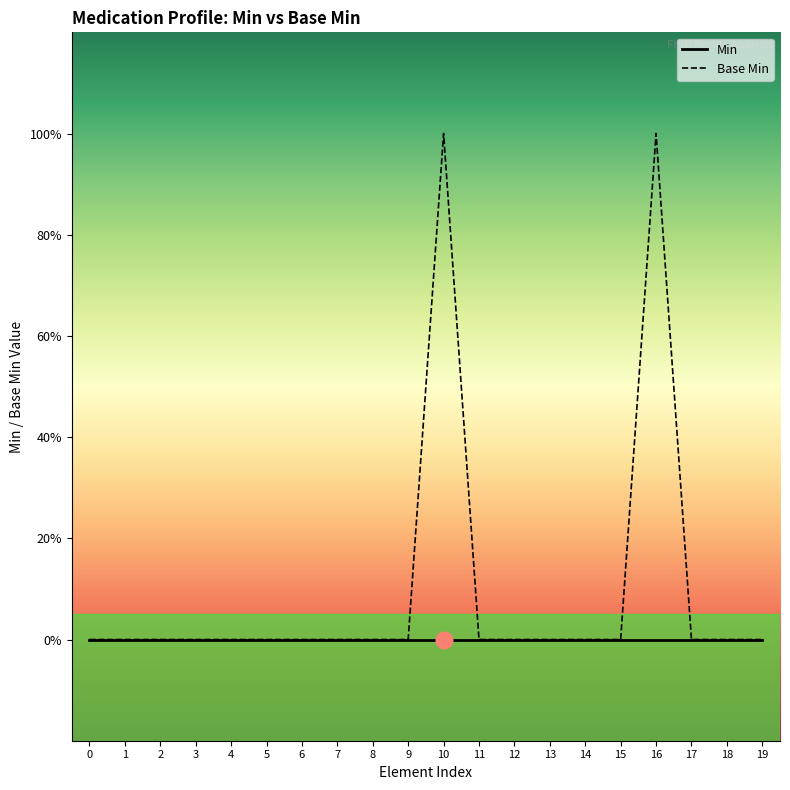

True or false: Base Min has more than 2 points higher than both neighbors.

False